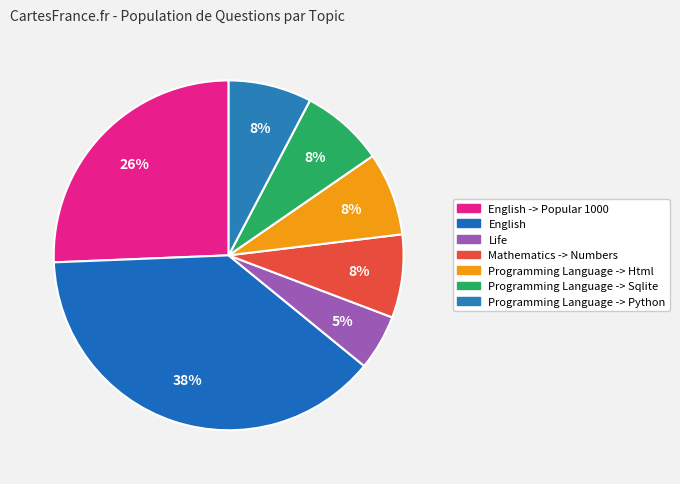

How many segments does this pie chart have?

7